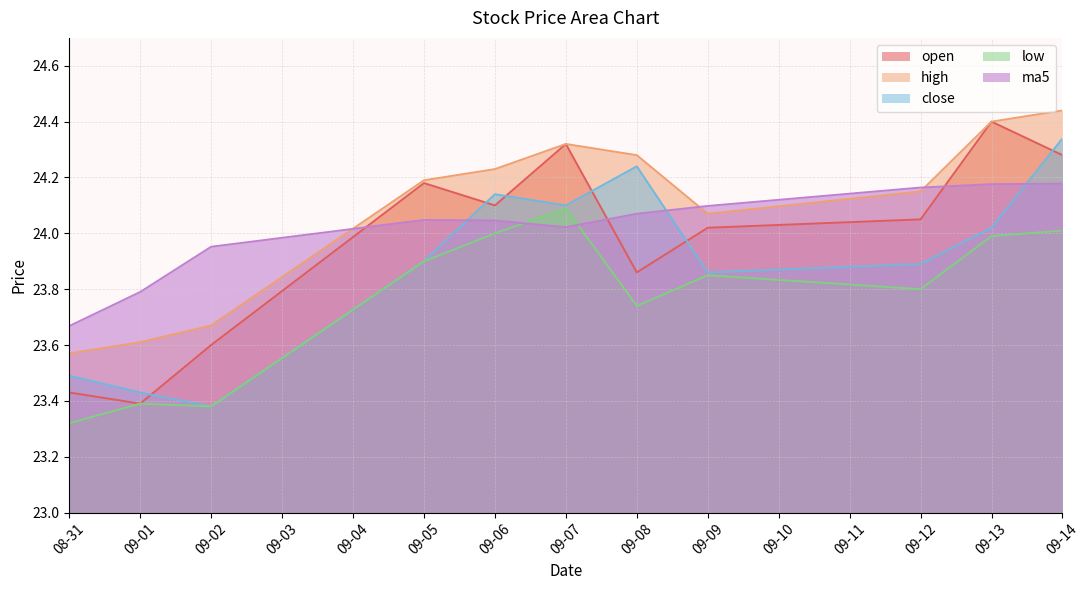

What is the maximum value shown in the chart?

24.4